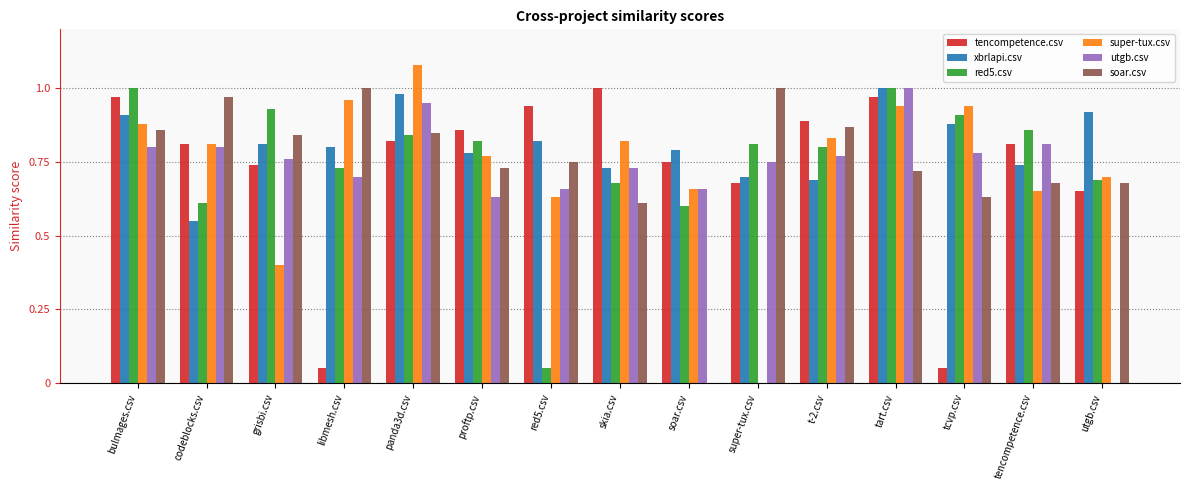

Which category has the highest value across all series?

panda3d.csv